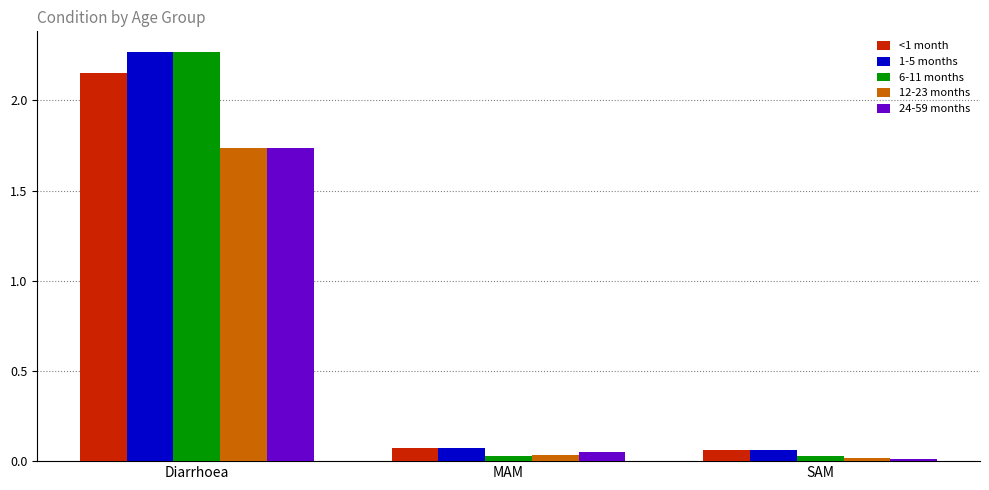

The <1 month series shows 2.9 at Diarrhoea. True or false?

False